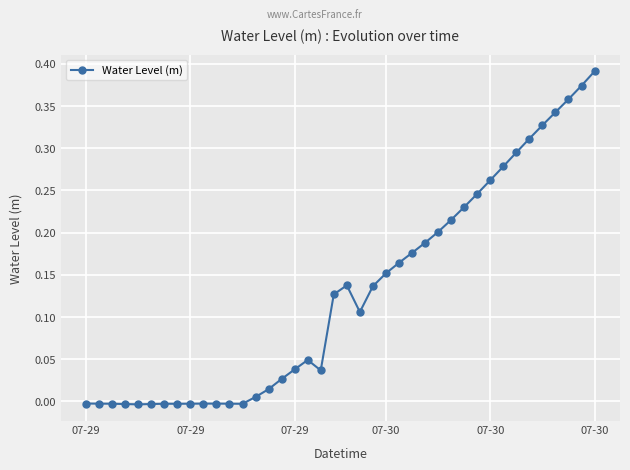

True or false: the data has more than 2 interior local peaks.

True